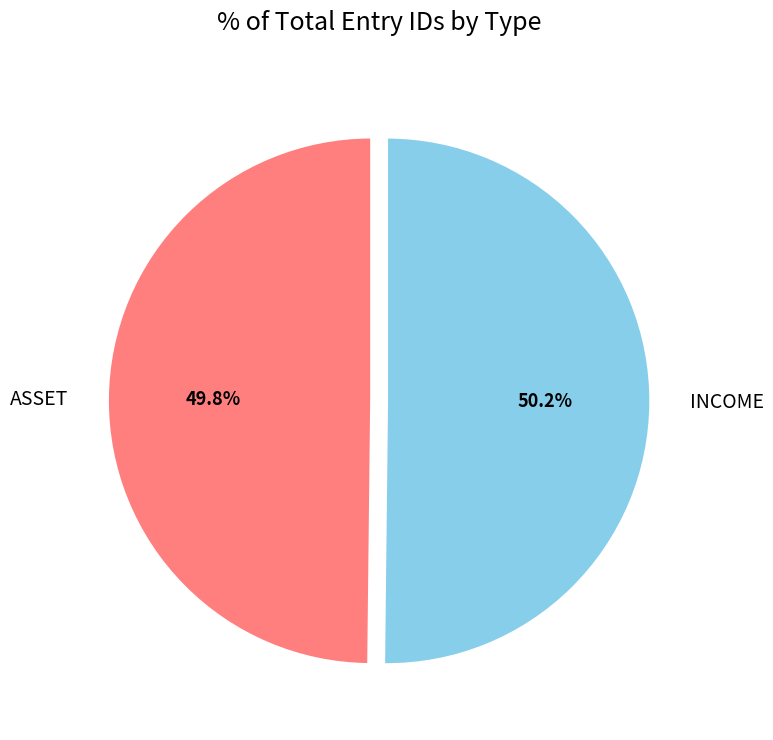

Is there a majority slice in this chart?

Yes